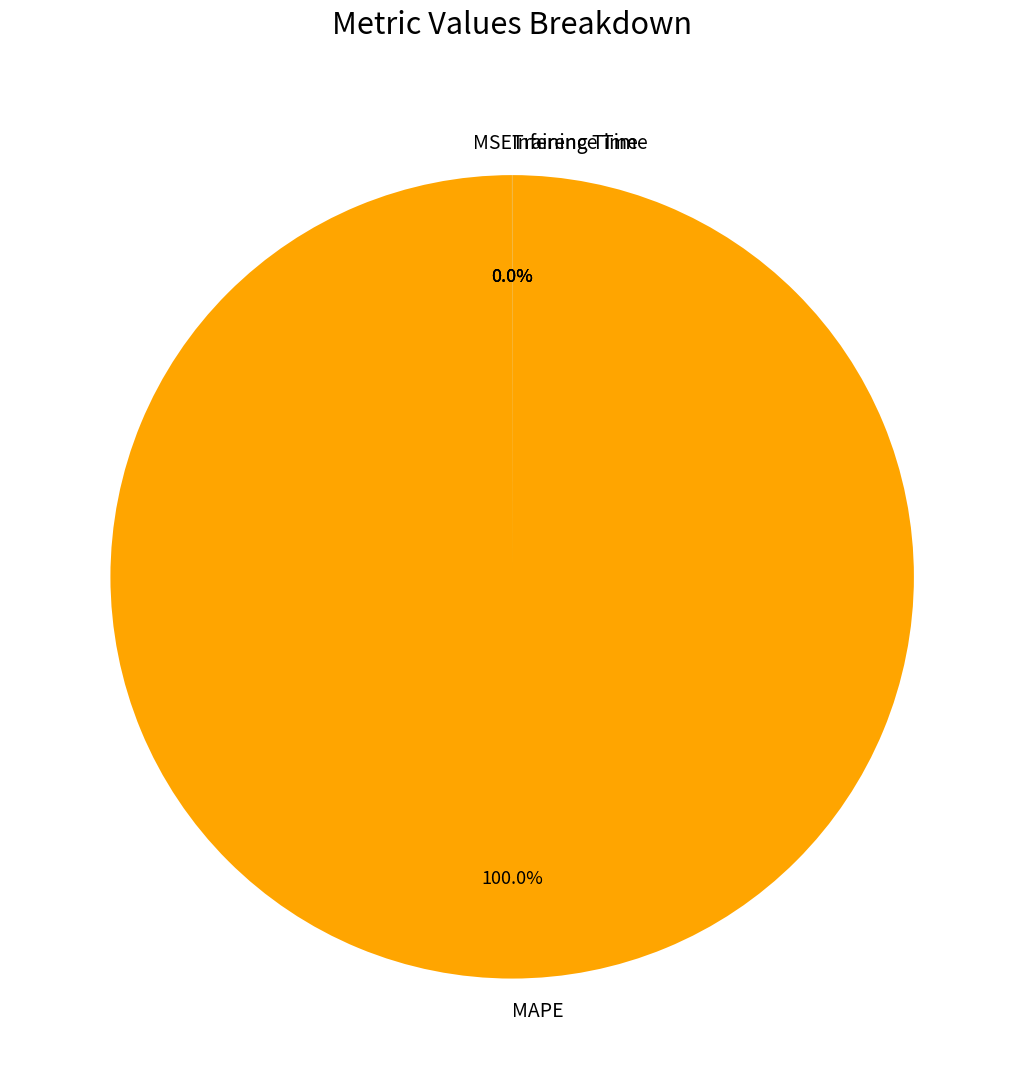

Which slice represents more than half of the pie?

MAPE